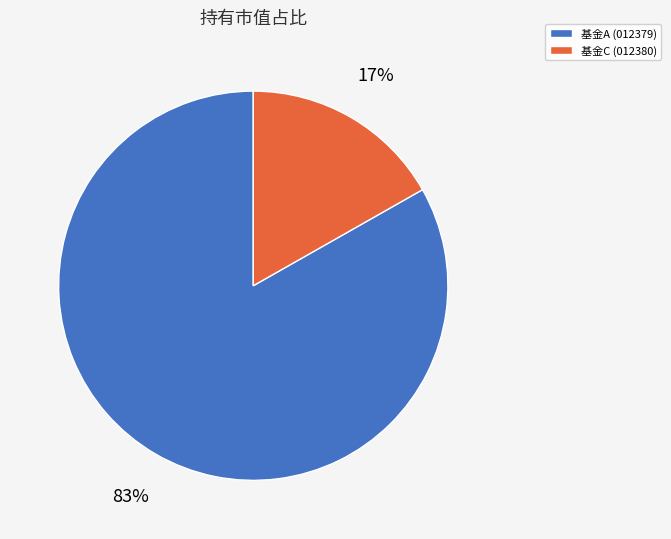

Do 基金A (012379) and 基金C (012380) together represent more than half of the pie?

Yes